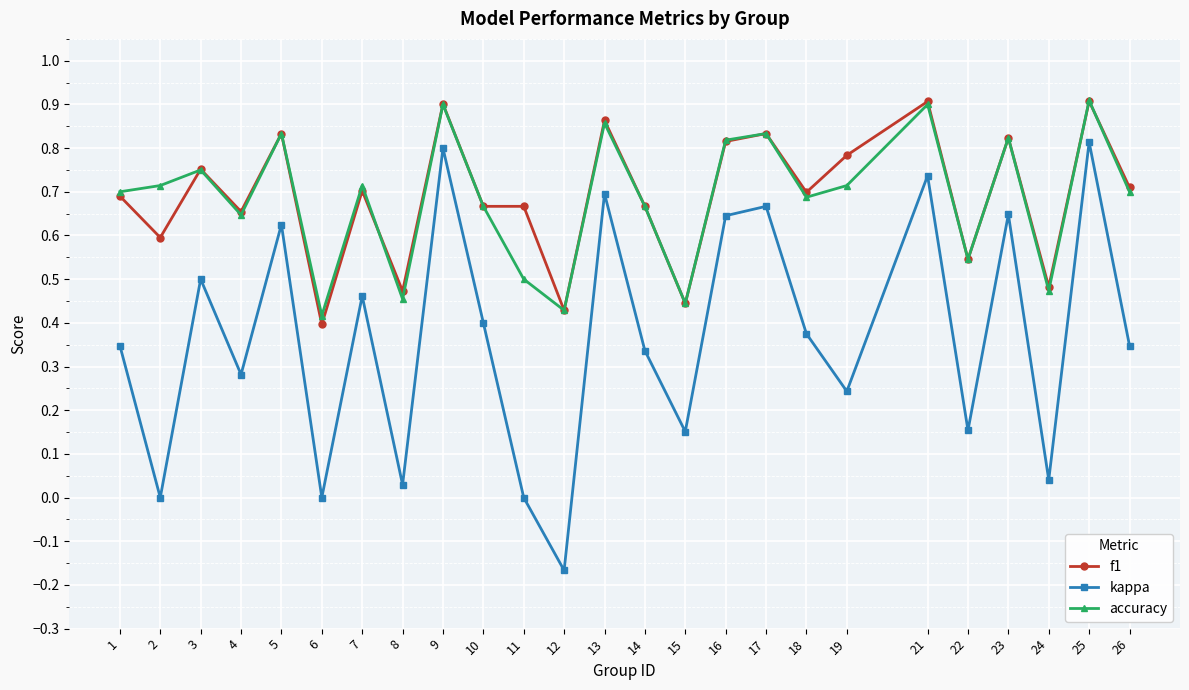

Which series has the largest range (max minus min)?

kappa